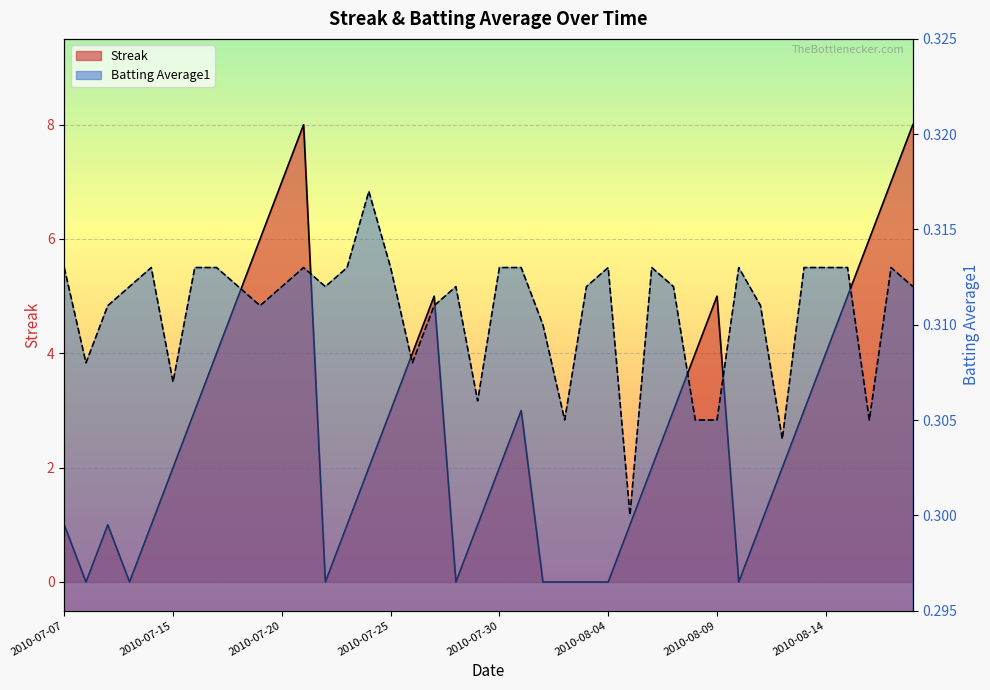

What is the difference between the maximum and minimum values in the Streak series?

8.0